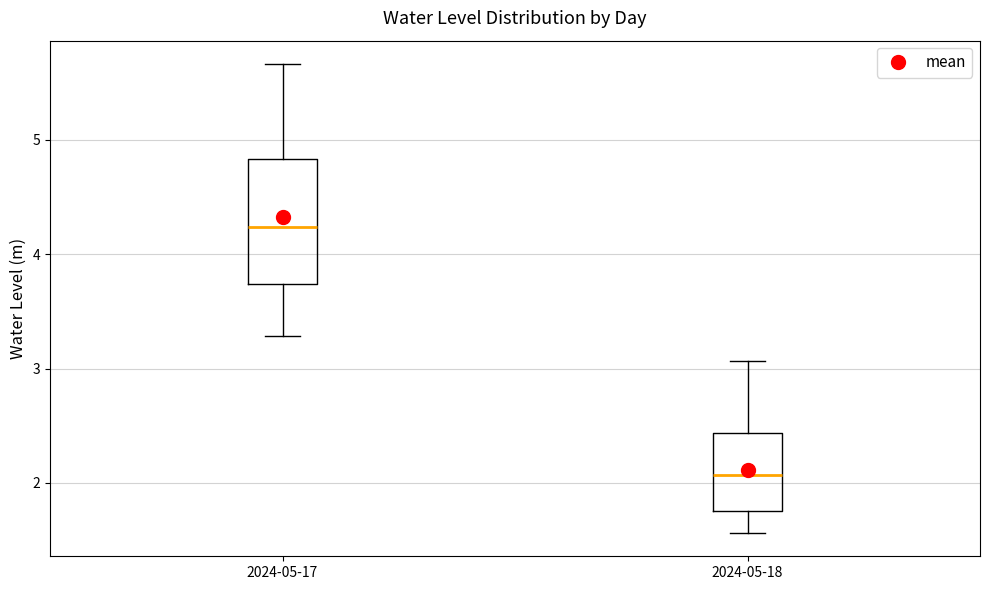

Reading left to right, transcribe this box plot: for each box, give where its median line is, the range the box spans, and where its two whiskers end, as read against the y-axis. The values are not printed on the chart, so give them approximately, as read against the axis.

2024-05-17: median 4.2, box 3.7 to 4.8, whiskers 3.3 to 5.7
2024-05-18: median 2.1, box 1.8 to 2.4, whiskers 1.6 to 3.1